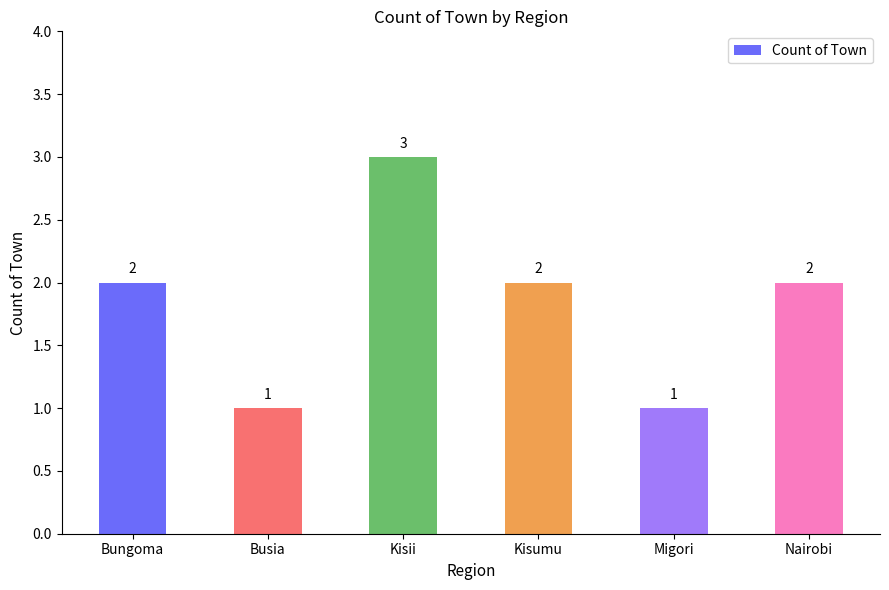

How many values are between 1 and 2?

5